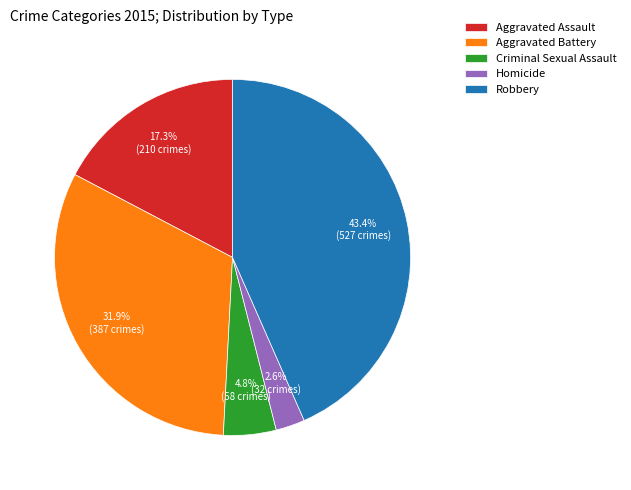

To the nearest percent, what is the difference between the largest and smallest slice percentages?

41%